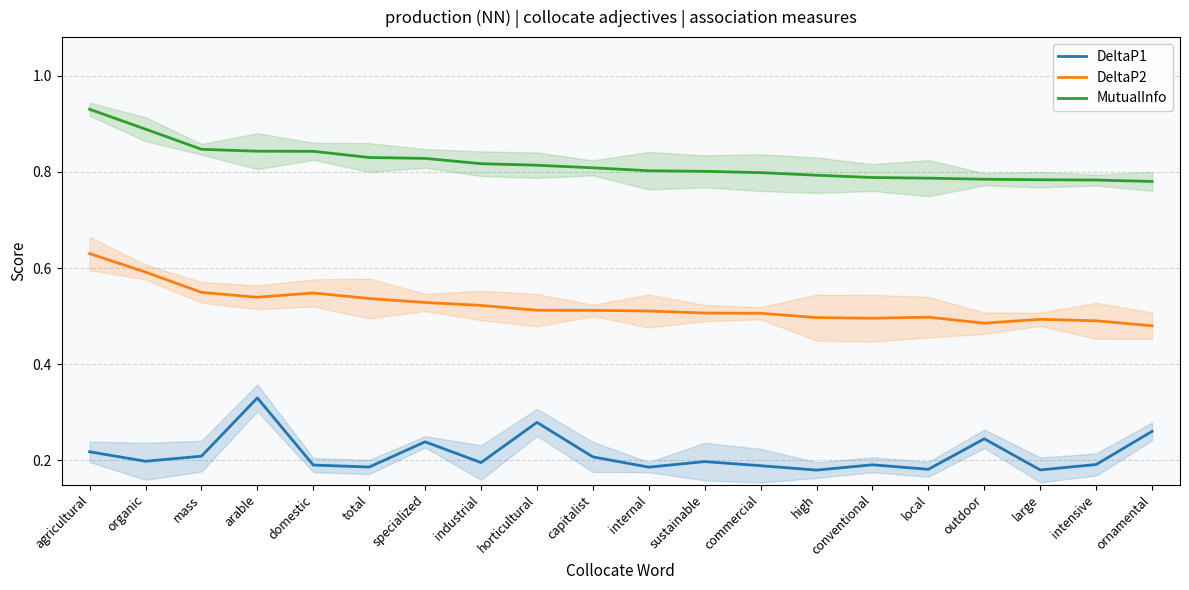

True or false: MutualInfo has more than 1 points higher than both neighbors.

False